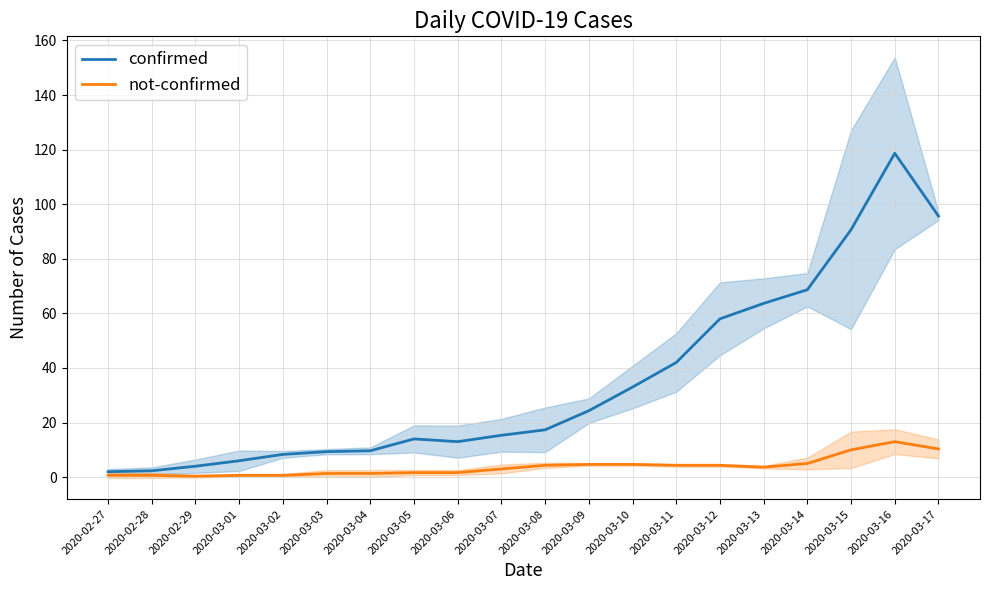

True or false: not-confirmed and confirmed cross at least once.

False